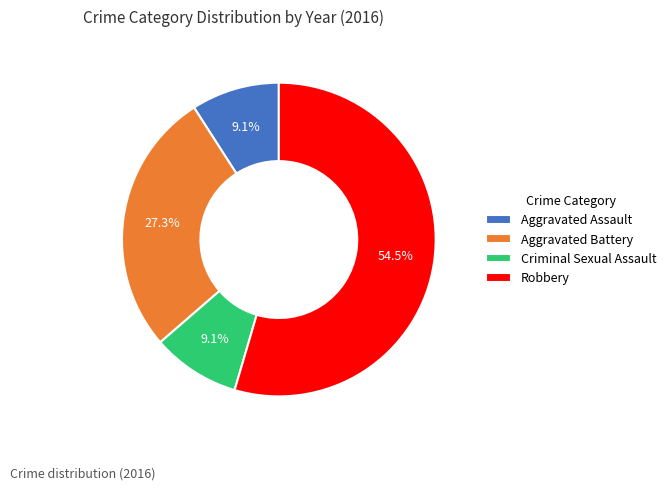

How many segments does this pie chart have?

4